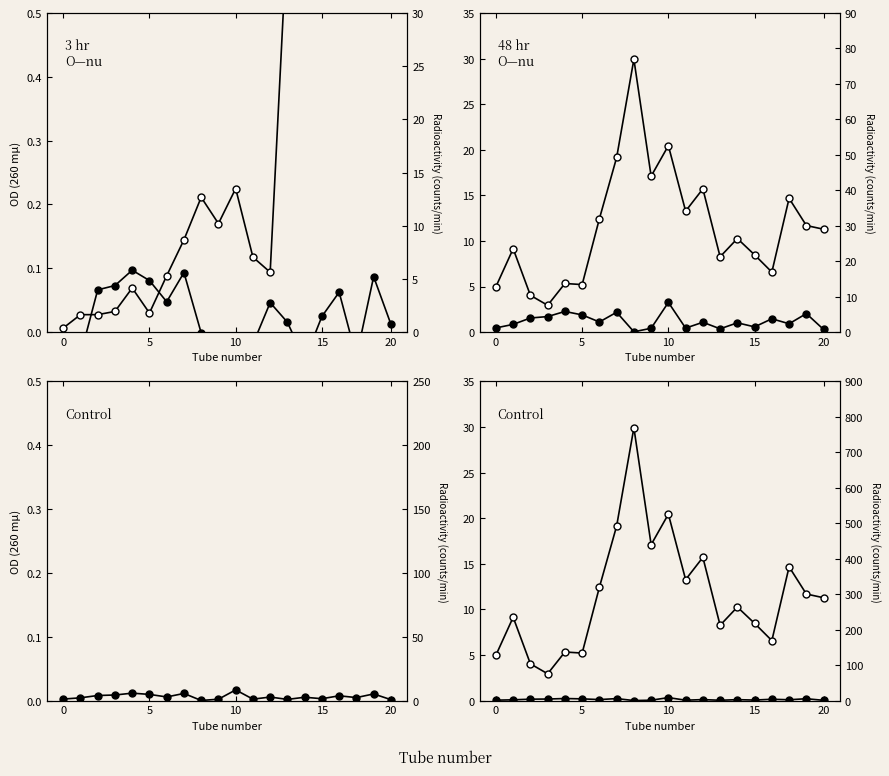

True or false: RM and residuales cross at least once.

False